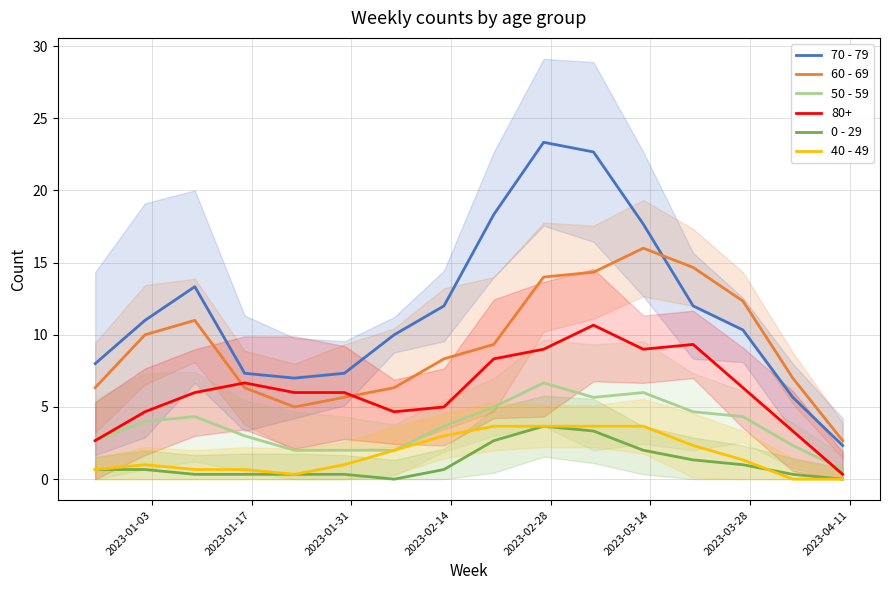

True or false: 80+ and 70 - 79 cross at least once.

False